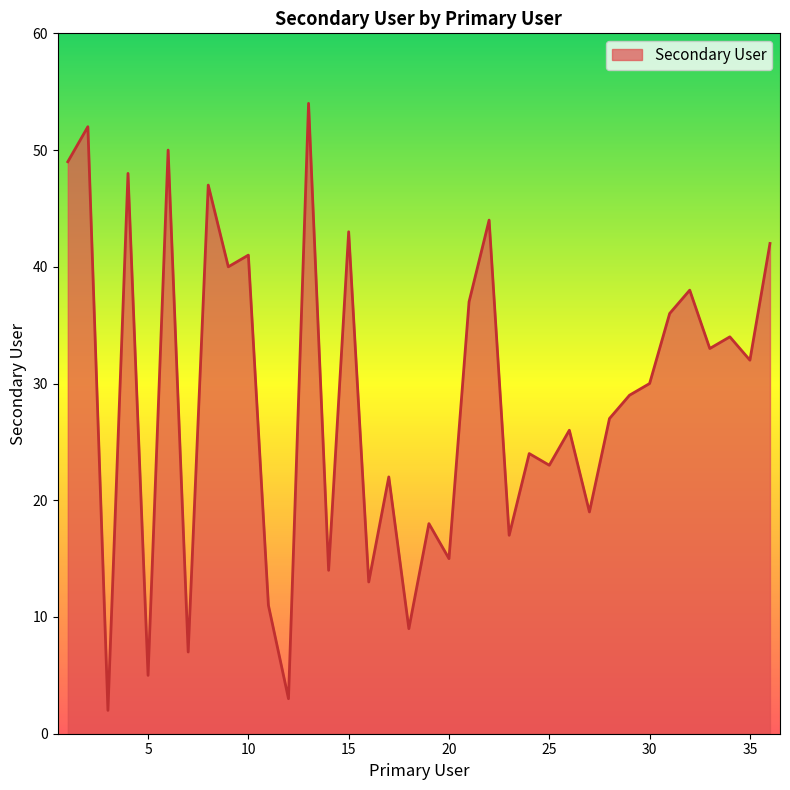

What is the greatest value displayed?

54